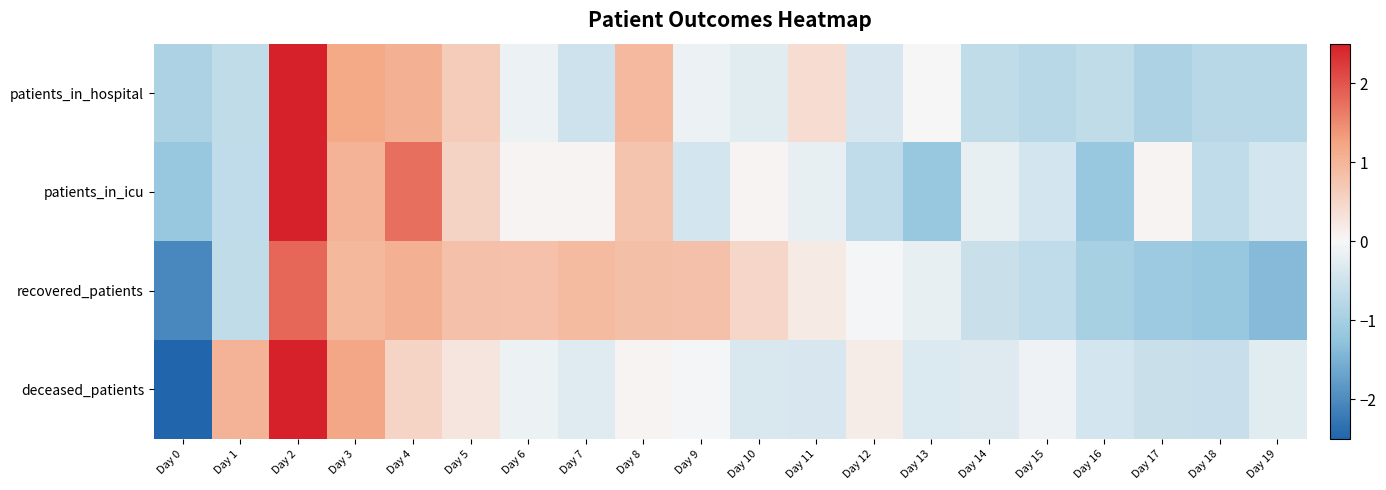

How many data points does each series have?

20